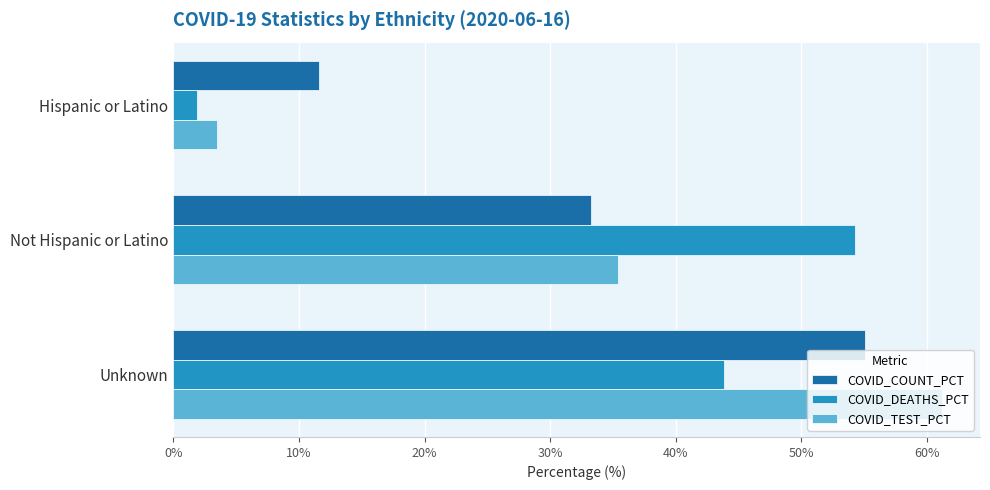

At which label is COVID_TEST_PCT closest to 32?

Not Hispanic or Latino